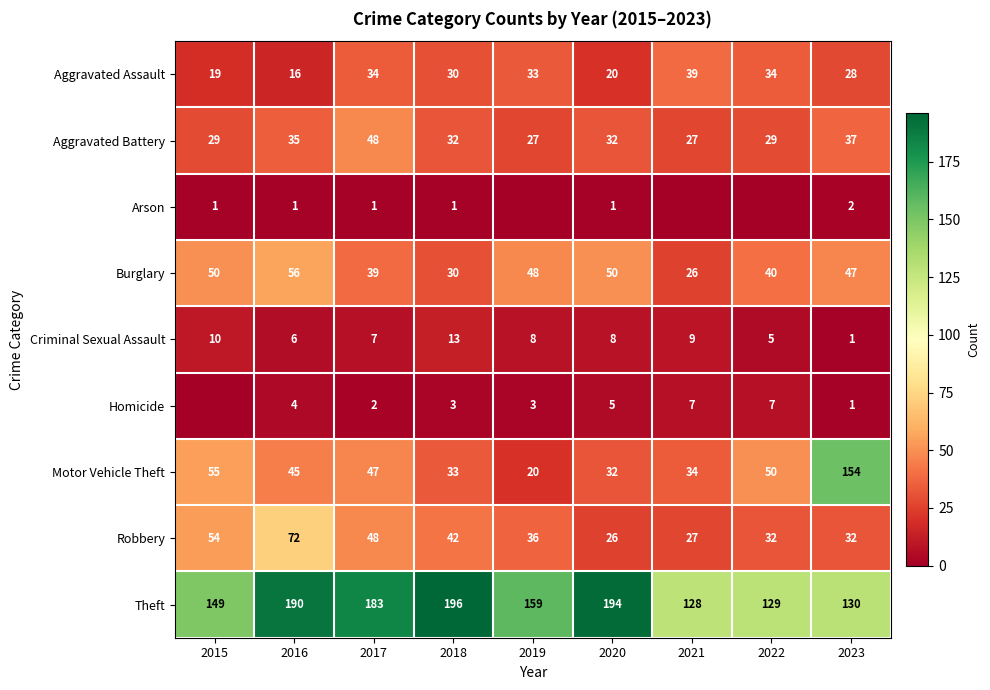

At which label does Criminal Sexual Assault reach its peak?

2018